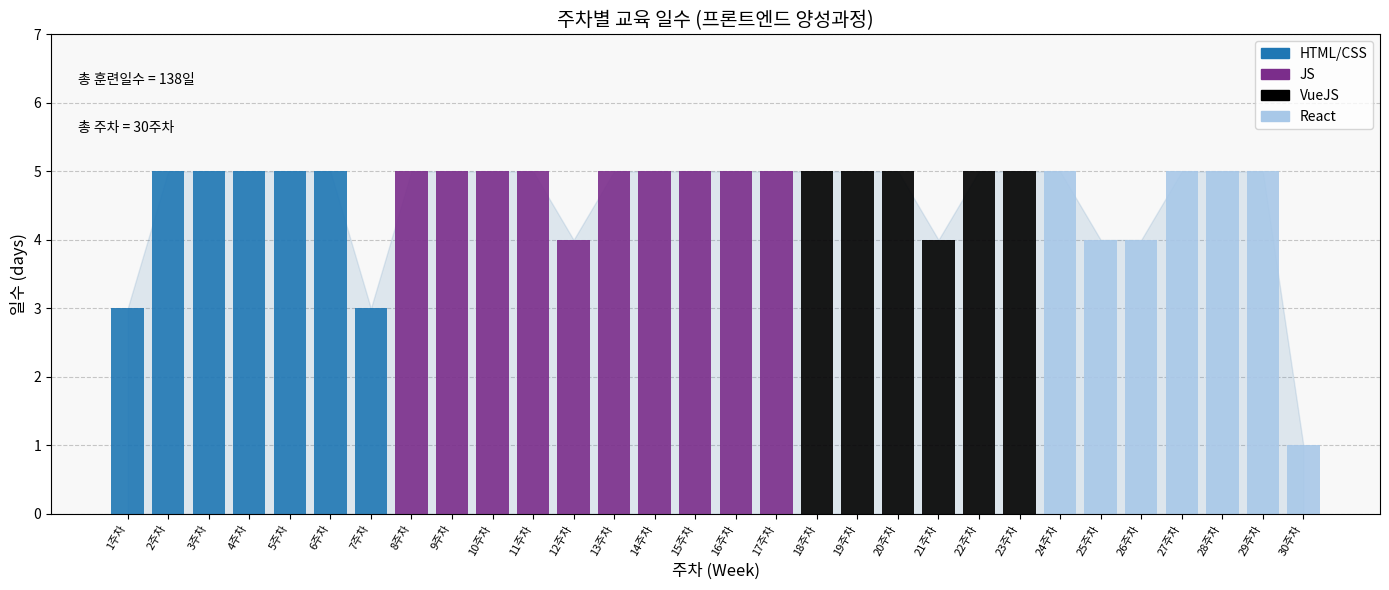

What is the maximum value shown in the chart?

5